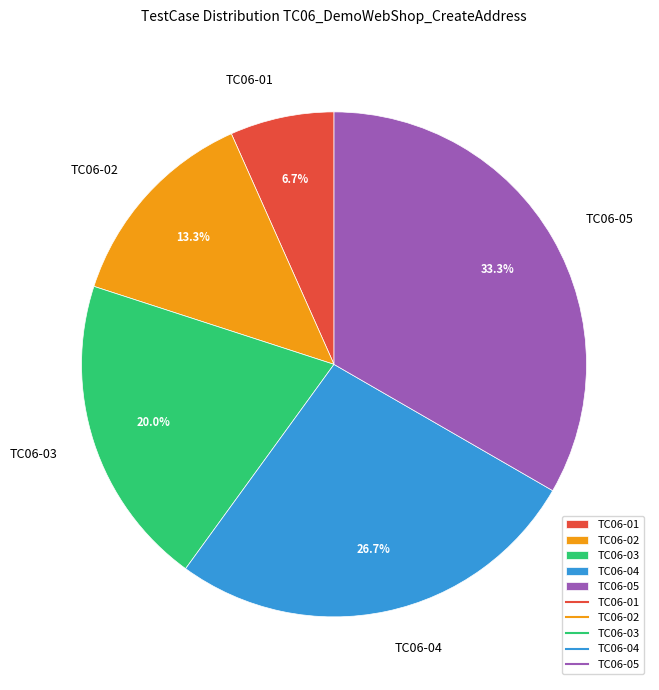

To the nearest percent, what portion does TC06-05 represent?

33%